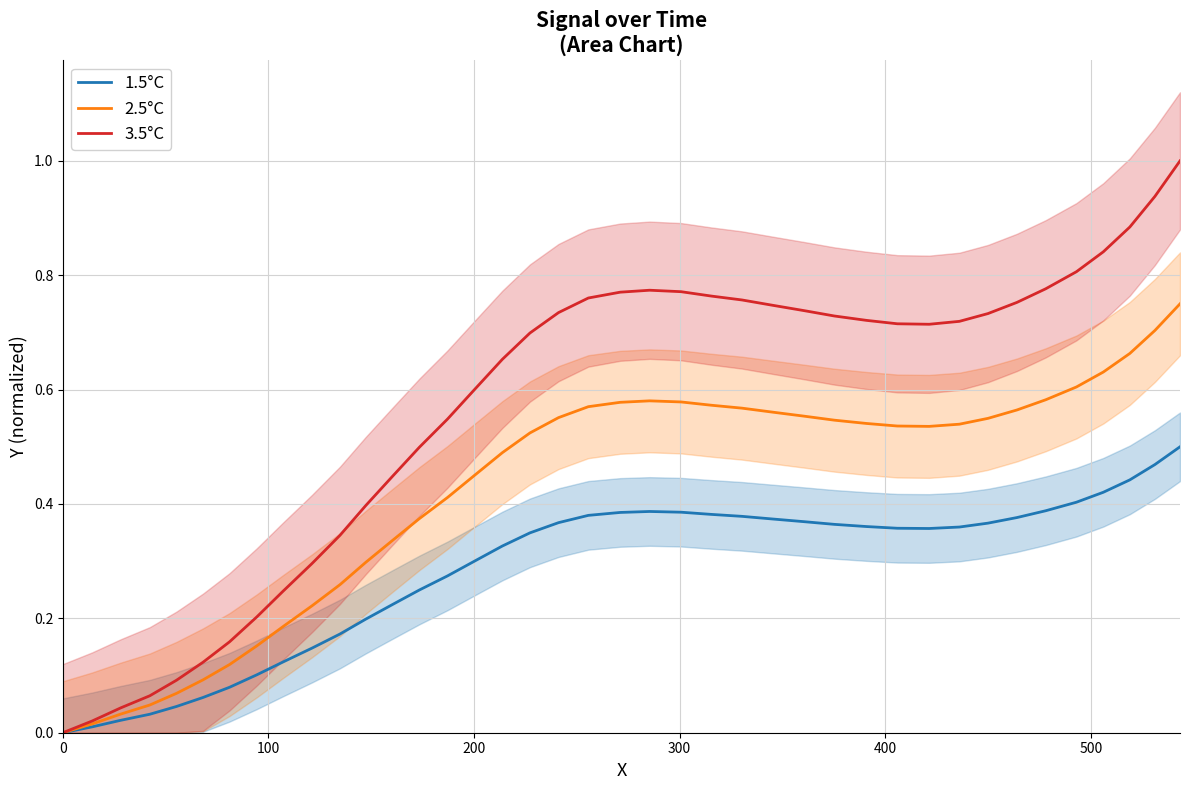

What is the maximum value for 3.5°C?

1.0